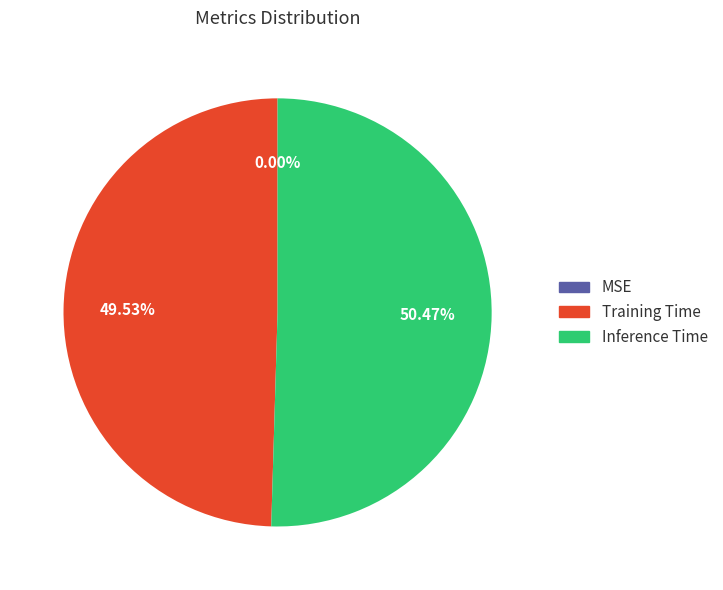

Is there any slice that represents more than half of the pie?

Yes